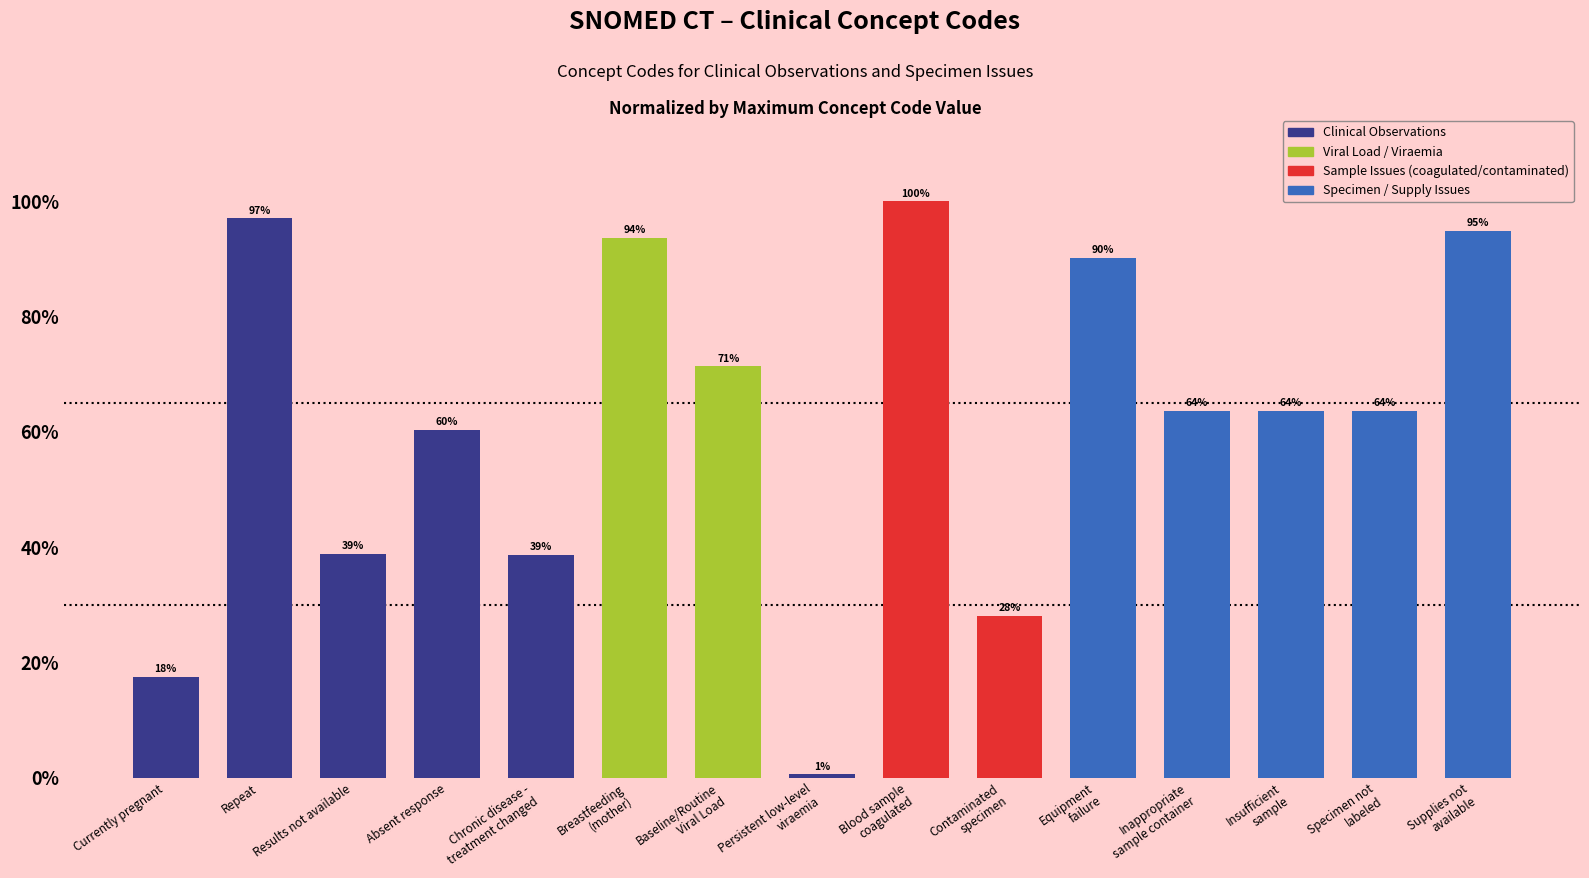

What is the label of the 2nd bar from the left?

Repeat